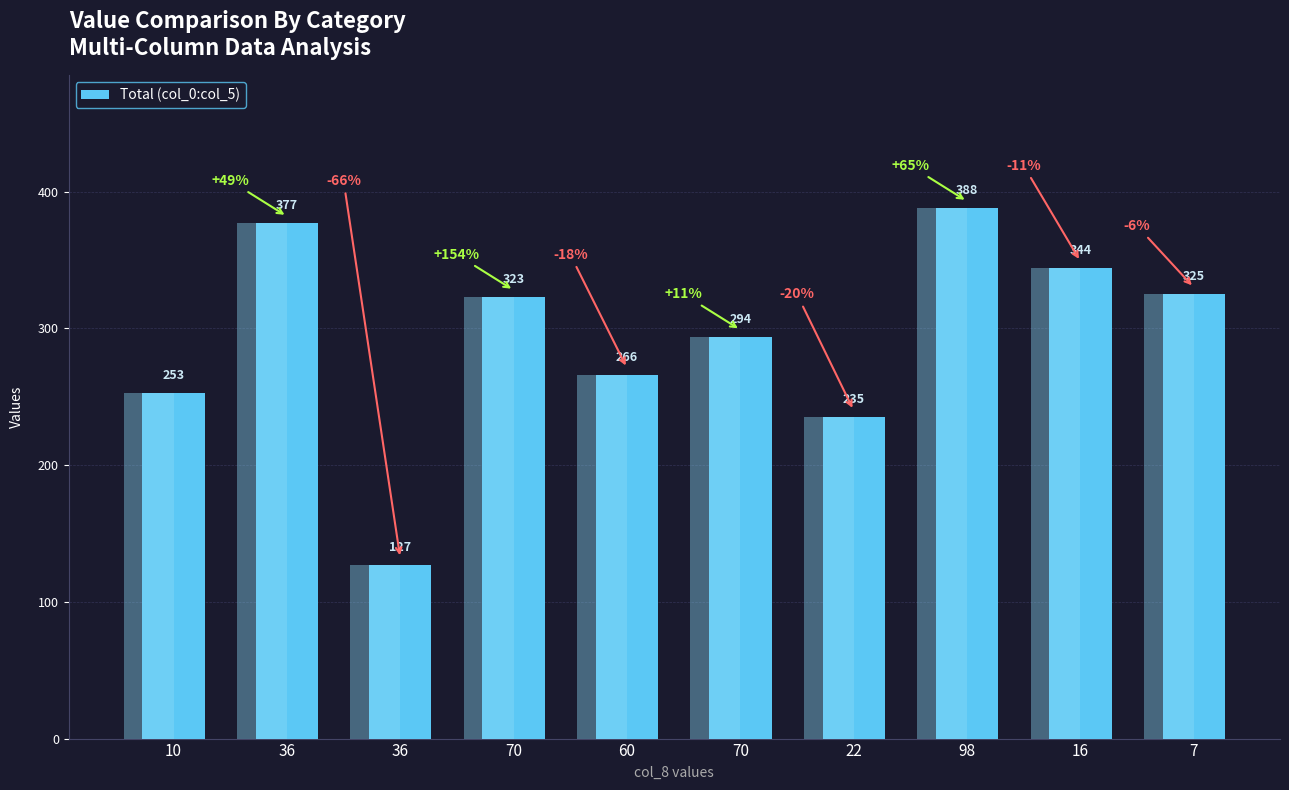

How many series are shown in this chart?

1